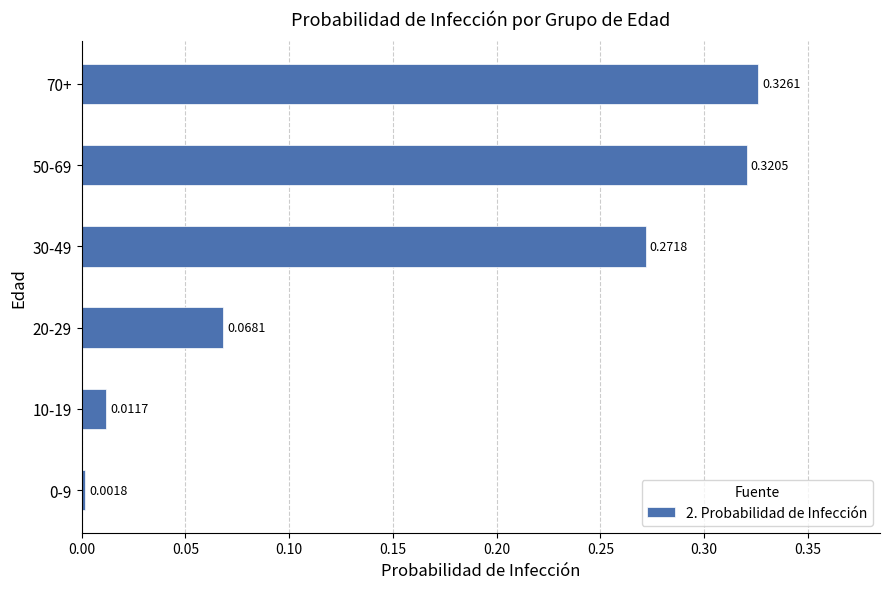

What is the change in value from 0-9 to 50-69?

+0.3